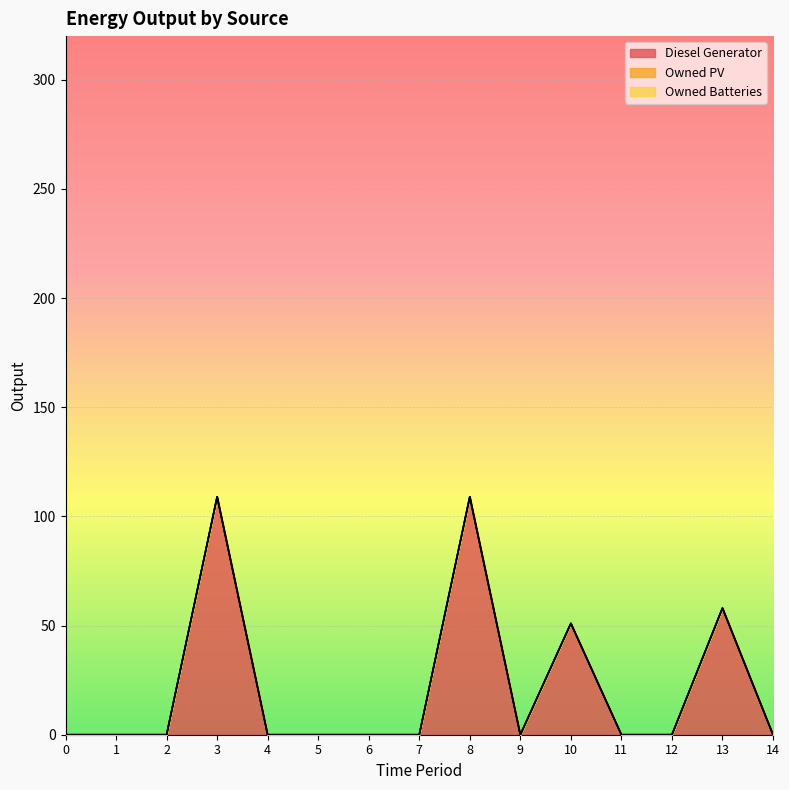

Which has a higher value, 11 or 6?

11